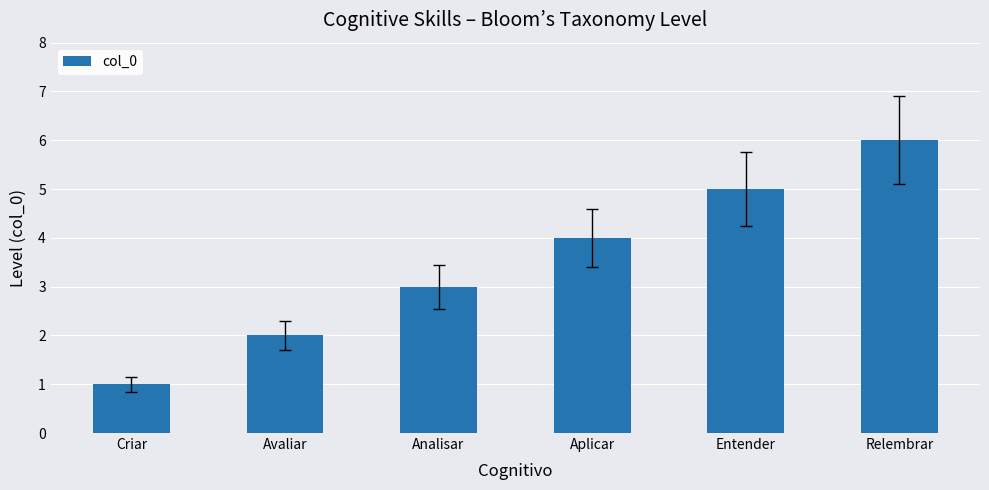

Rank the categories by value from lowest to highest.

Criar, Avaliar, Analisar, Aplicar, Entender, Relembrar